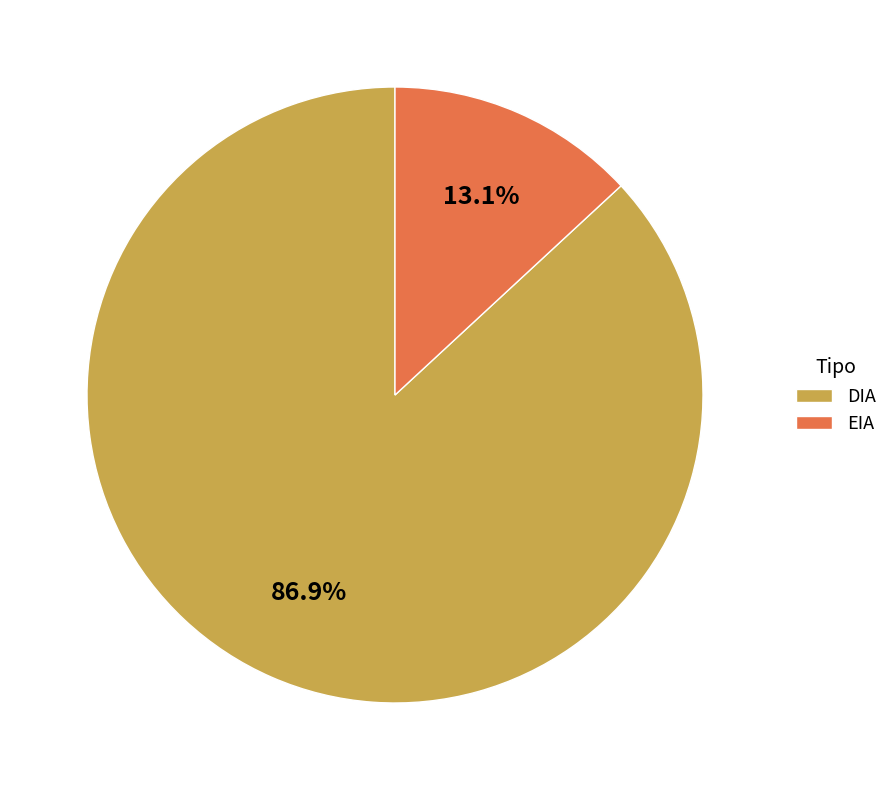

To the nearest percent, what is the average slice percentage?

50%